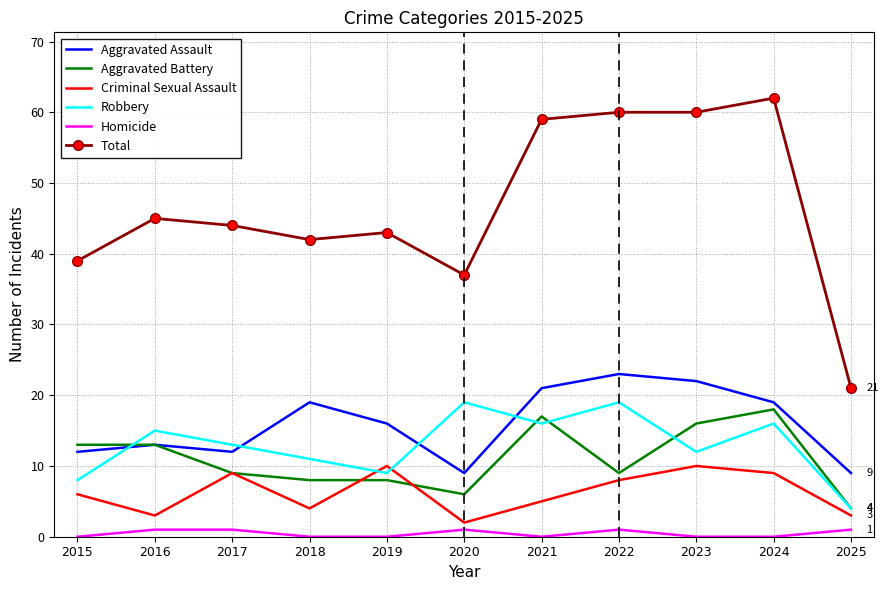

What is the maximum value shown in the chart?

62